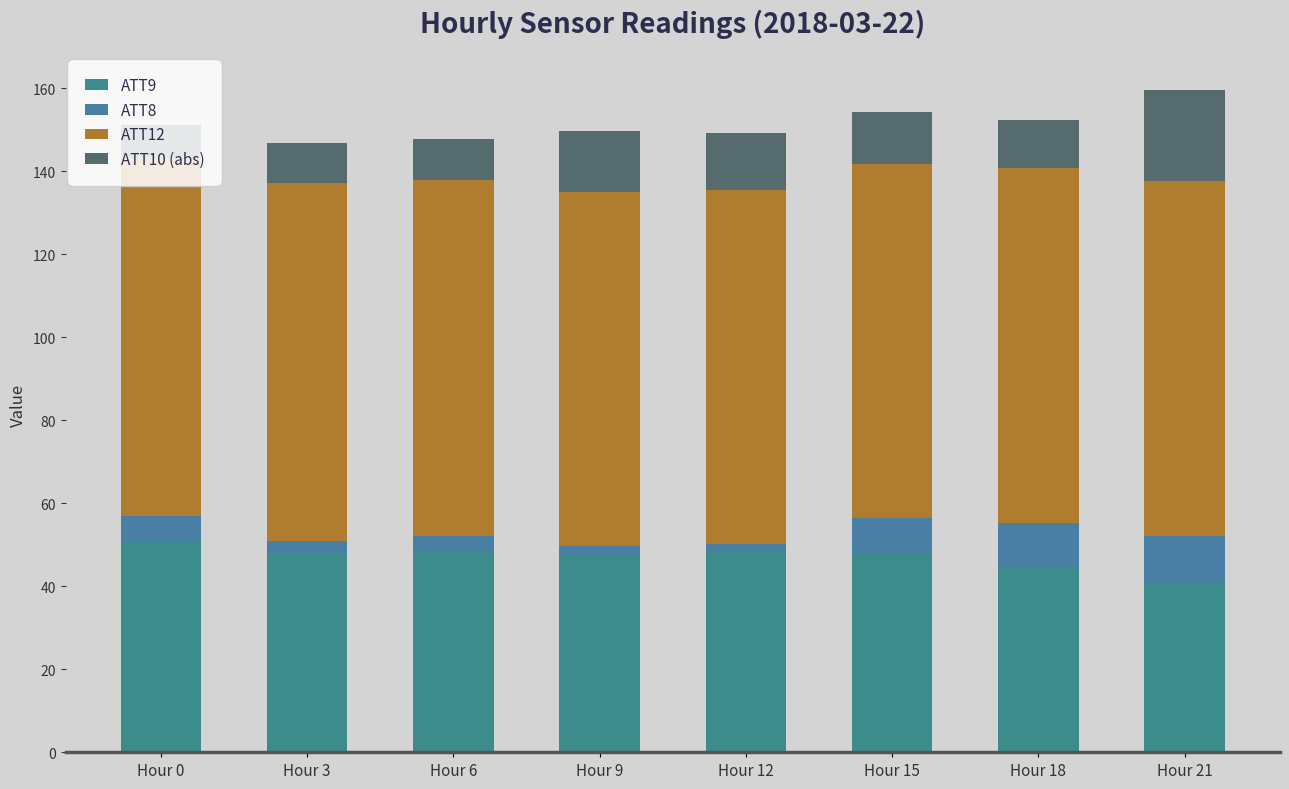

What is the difference between the ATT10 (abs) values at Hour 15 and Hour 0?

4.9